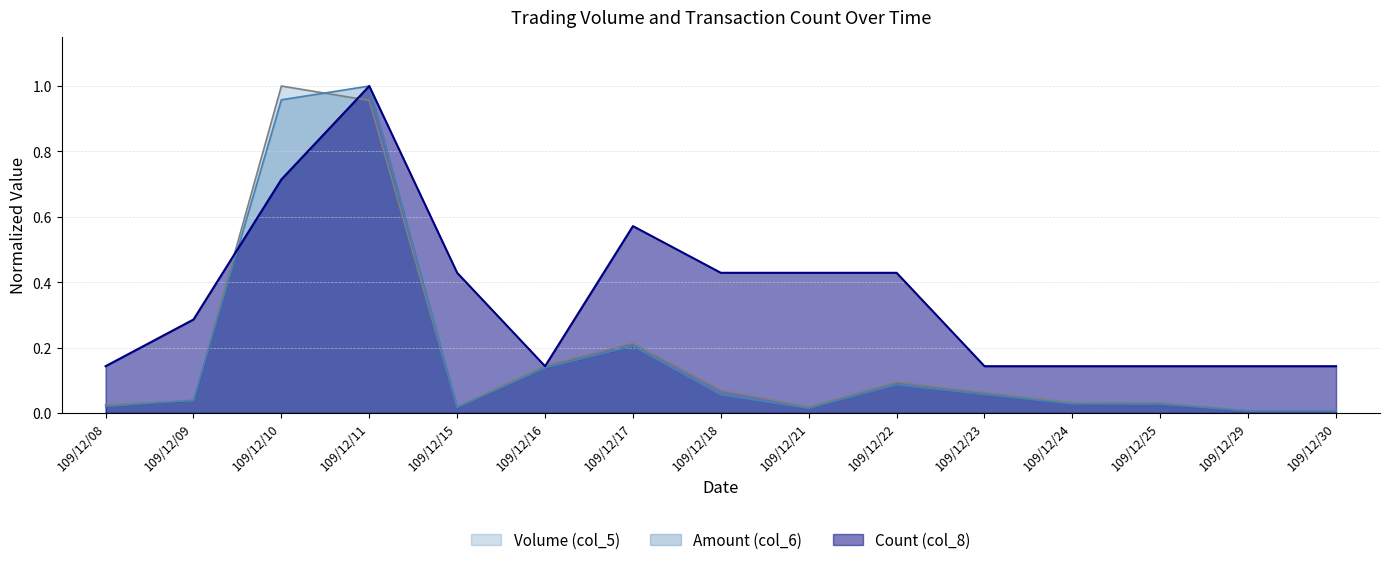

Which series ends up on top after the final intersection of Volume (col_5) and Count (col_8)?

Count (col_8)